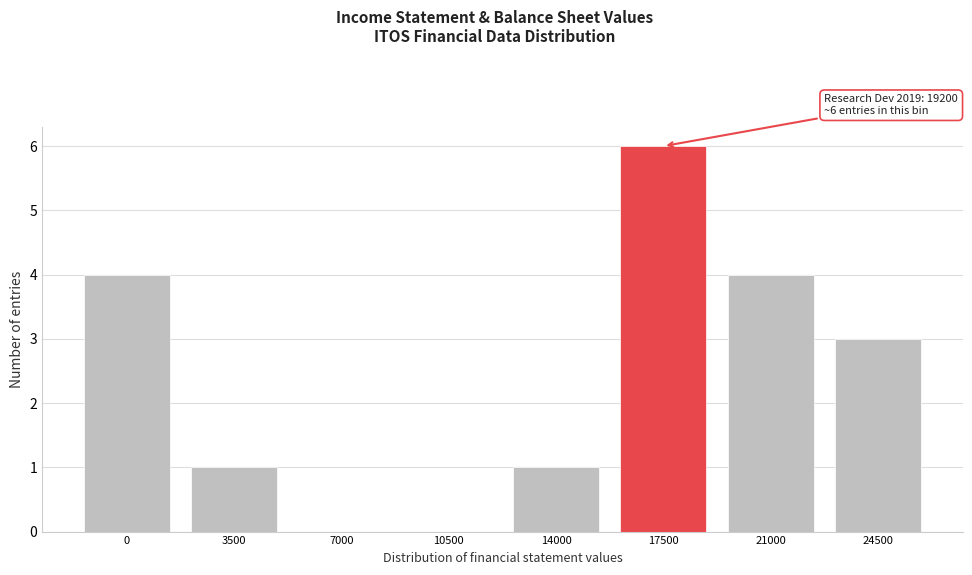

Reading left to right, extract all data points from this chart.

0=4	3500=1	7000=0	10500=0	14000=1	17500=6	21000=4	24500=3